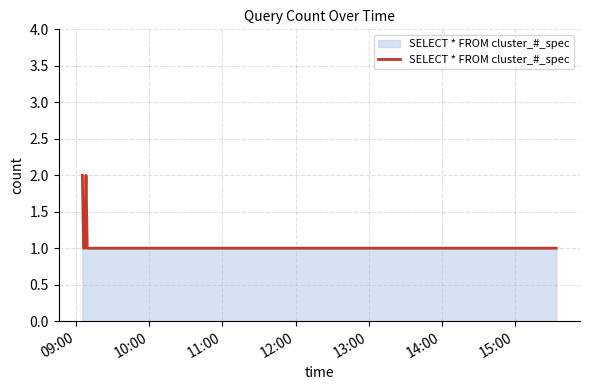

What is the sum of all values?

8